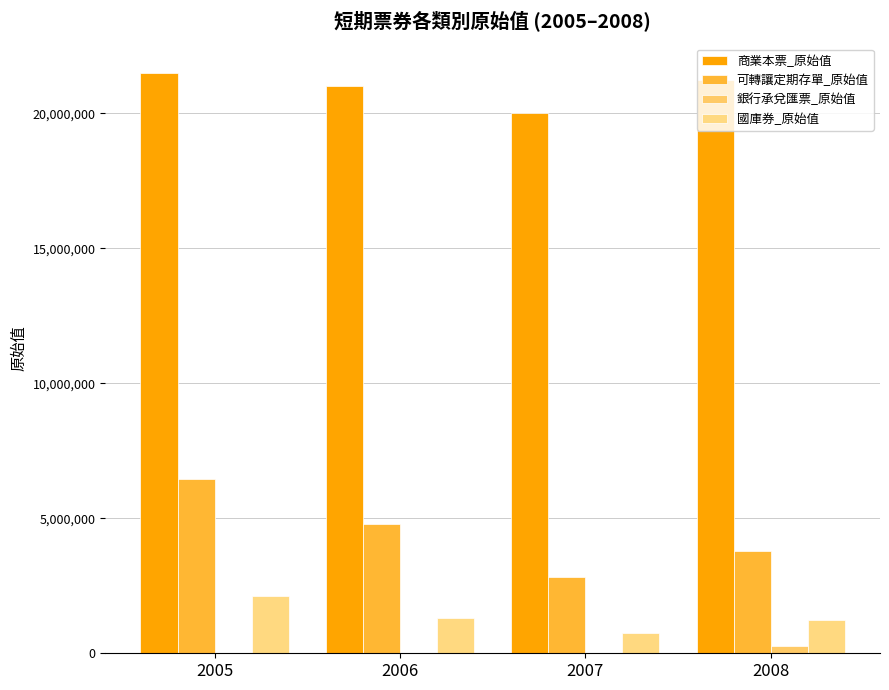

The 商業本票_原始值 series shows 21021419 at 2006. True or false?

True